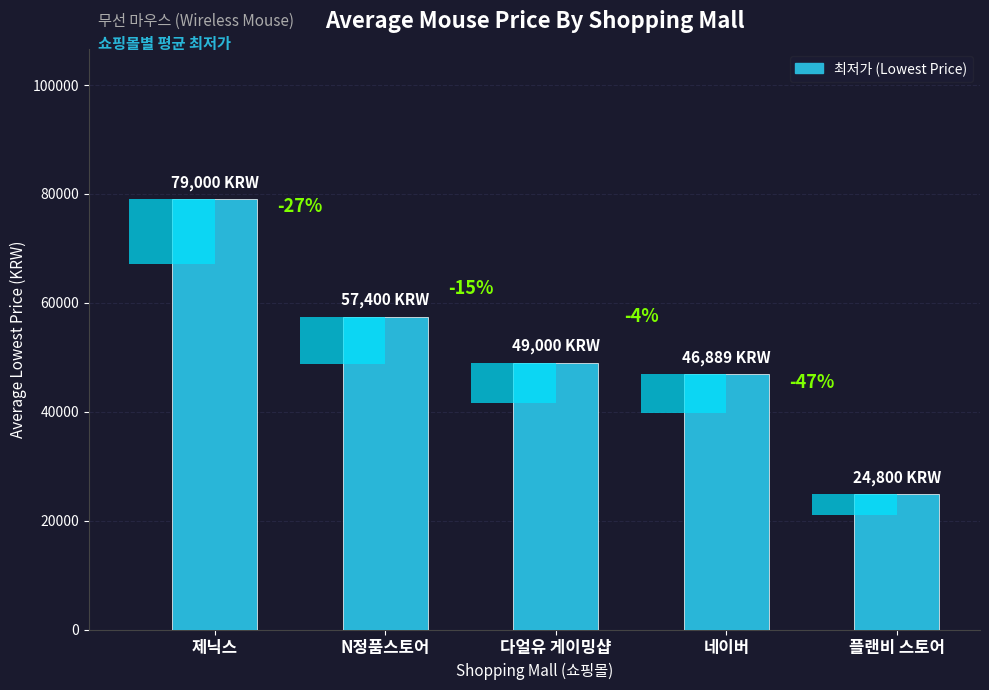

The chart shows a value of 30491 at 제닉스. True or false?

False